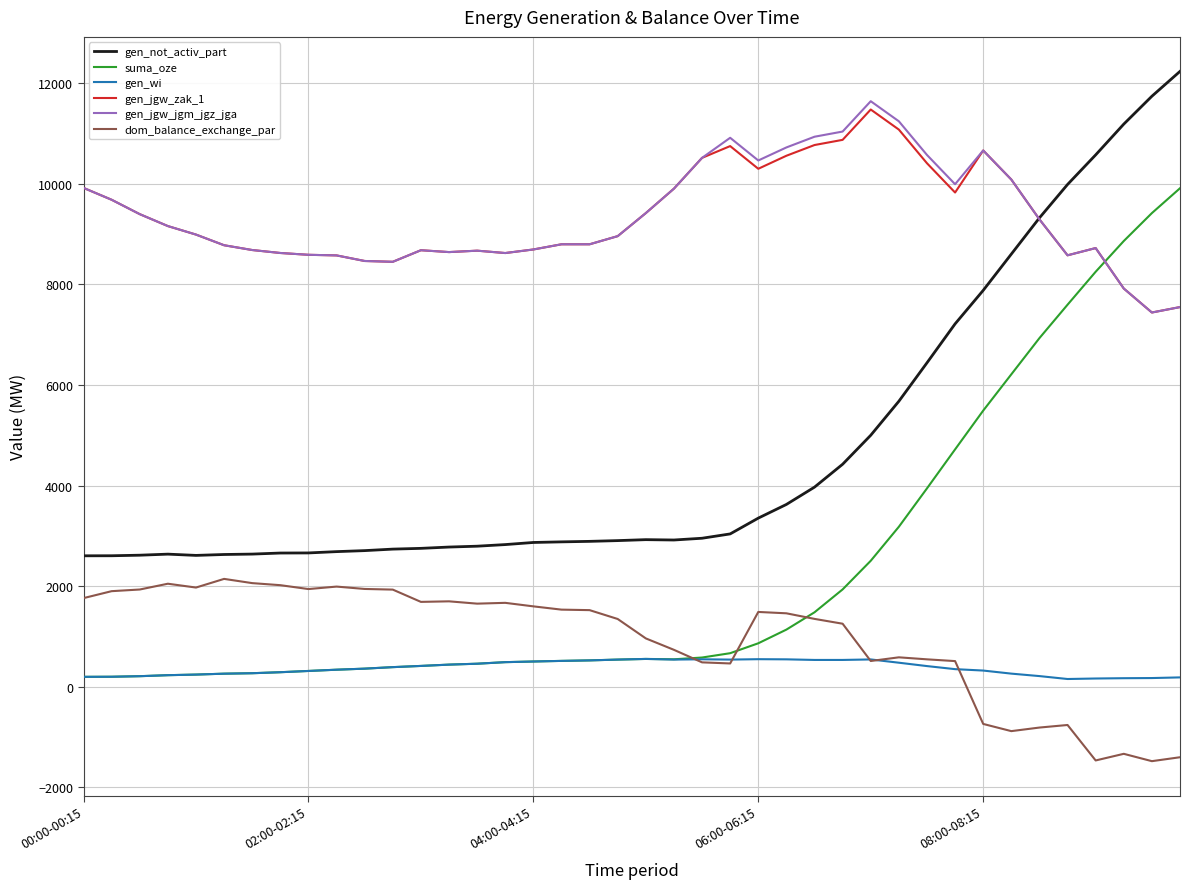

What is the highest value of the gen_wi series?

553